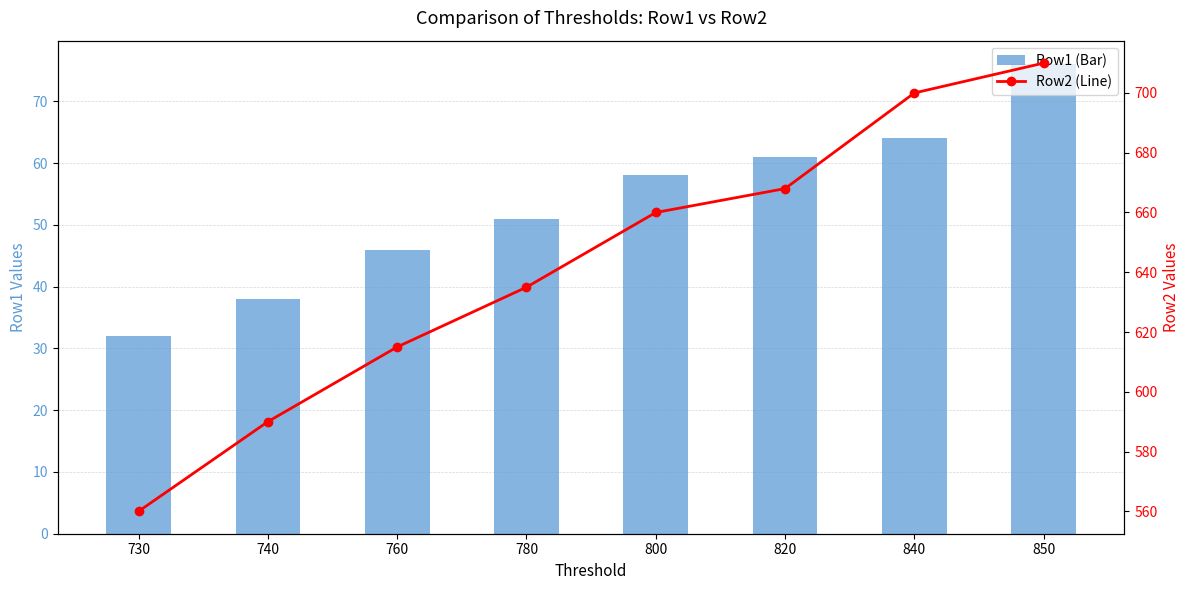

Reading left to right, extract all data points from this chart.

Row1 (Bar): 730=32	740=38	760=46	780=51	800=58	820=61	840=64	850=76
Row2 (Line): 730=560	740=590	760=615	780=635	800=660	820=668	840=700	850=710